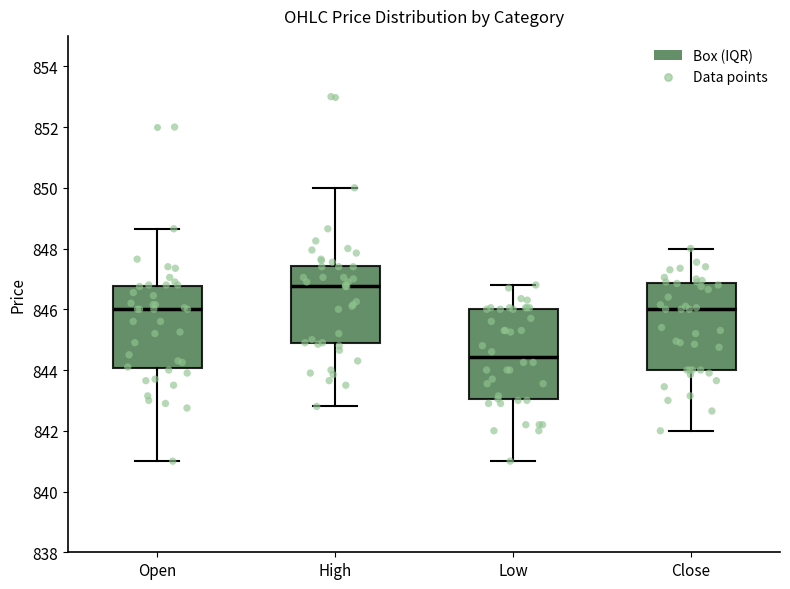

Reading left to right, transcribe this box plot: for each box, give where its median line is, the range the box spans, and where its two whiskers end, as read against the y-axis. The values are not printed on the chart, so give them approximately, as read against the axis.

Open: median 846.0, box 844.0 to 846.8, whiskers 841.0 to 848.6
High: median 846.8, box 844.8 to 847.4, whiskers 842.8 to 850.0
Low: median 844.4, box 843.0 to 846.0, whiskers 841.0 to 846.8
Close: median 846.0, box 844.0 to 846.8, whiskers 842.0 to 848.0